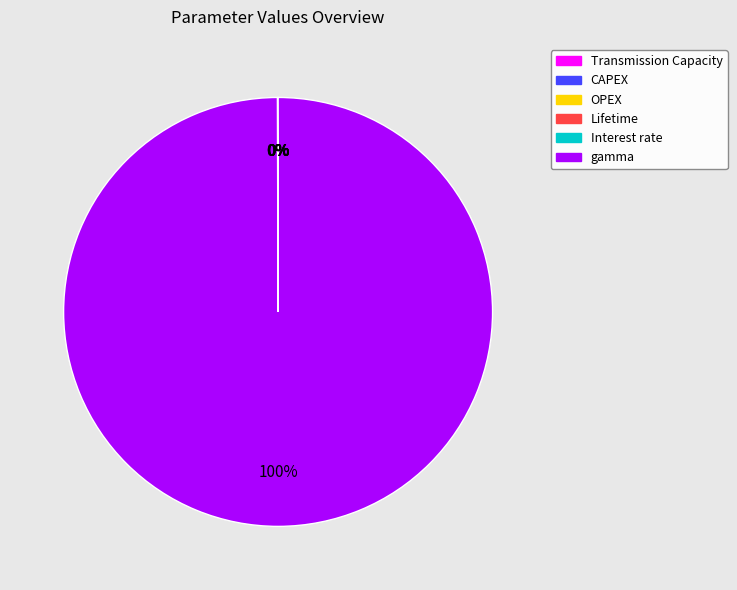

What is the largest slice in the pie chart?

gamma